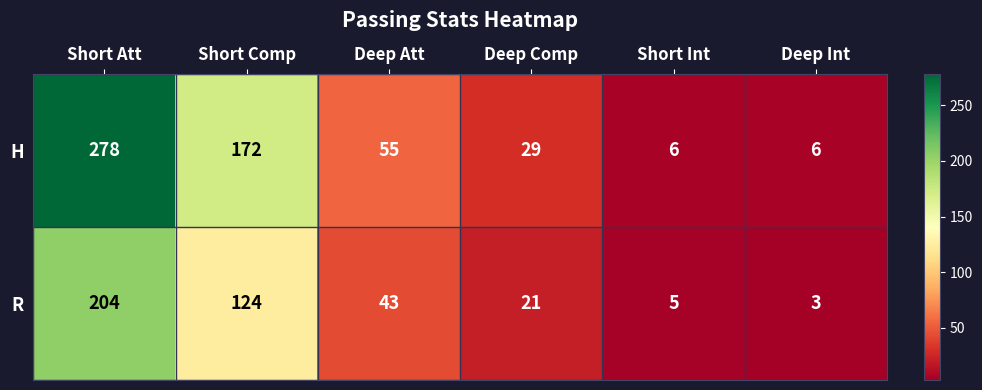

Which series has the largest range (max minus min)?

H